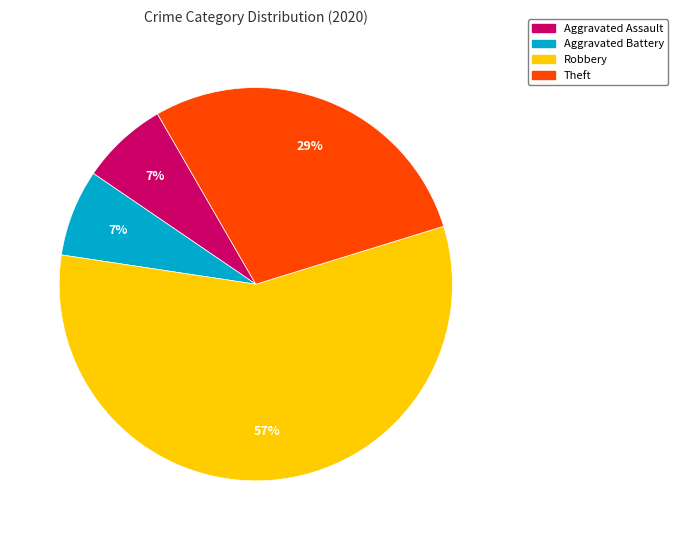

To the nearest percent, what is the average slice percentage?

25%